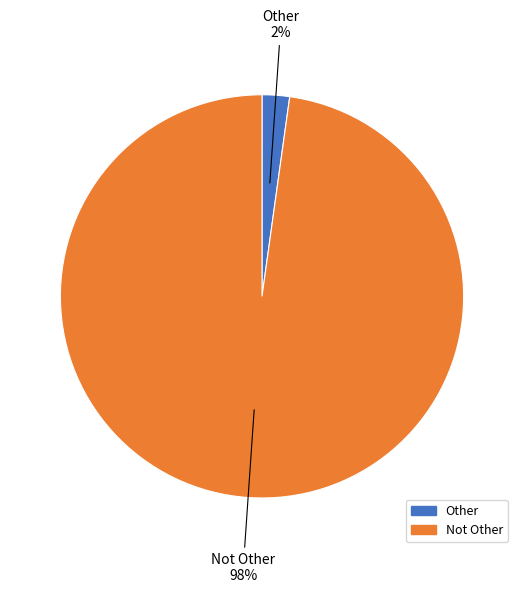

Which slice is the largest?

Not Other